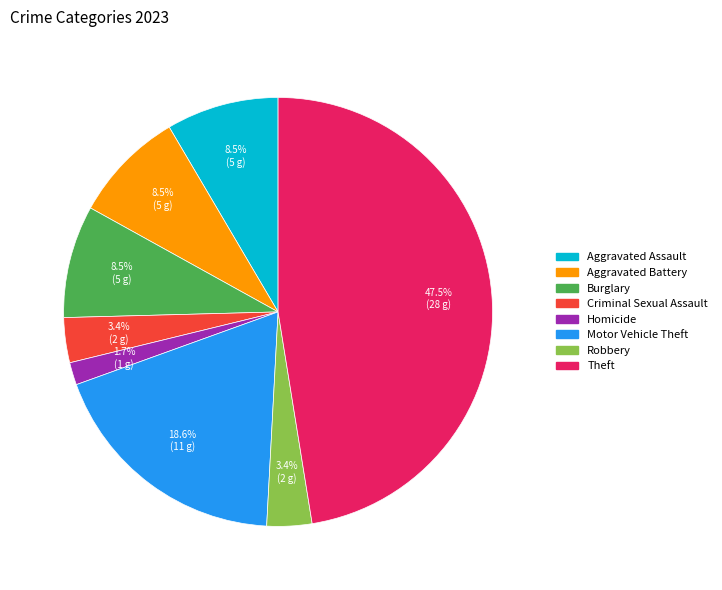

Is the sum of Theft and Aggravated Assault greater than half?

Yes